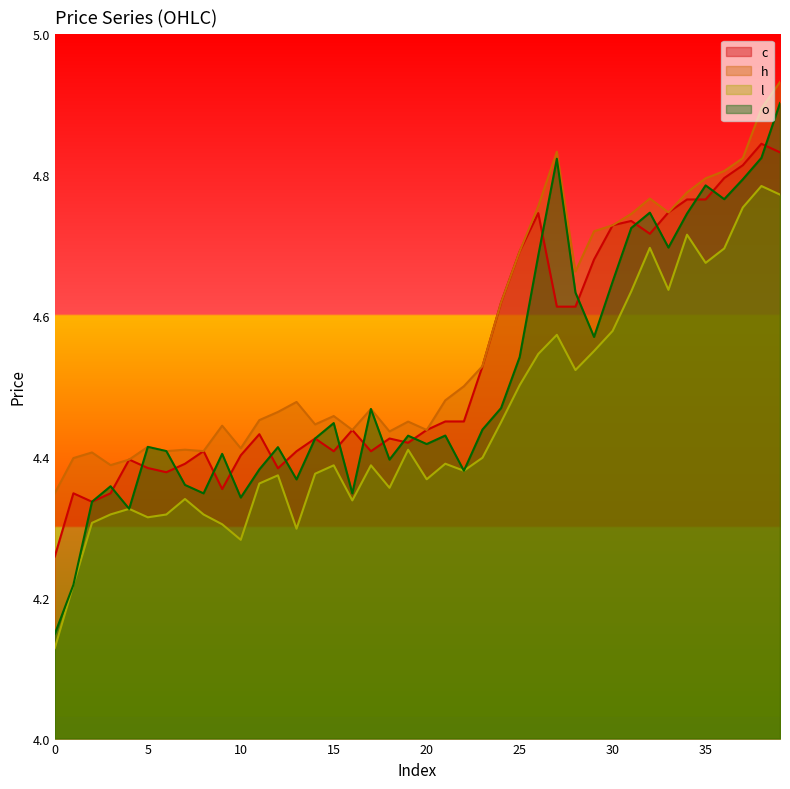

What is the minimum value shown in the chart?

4.1